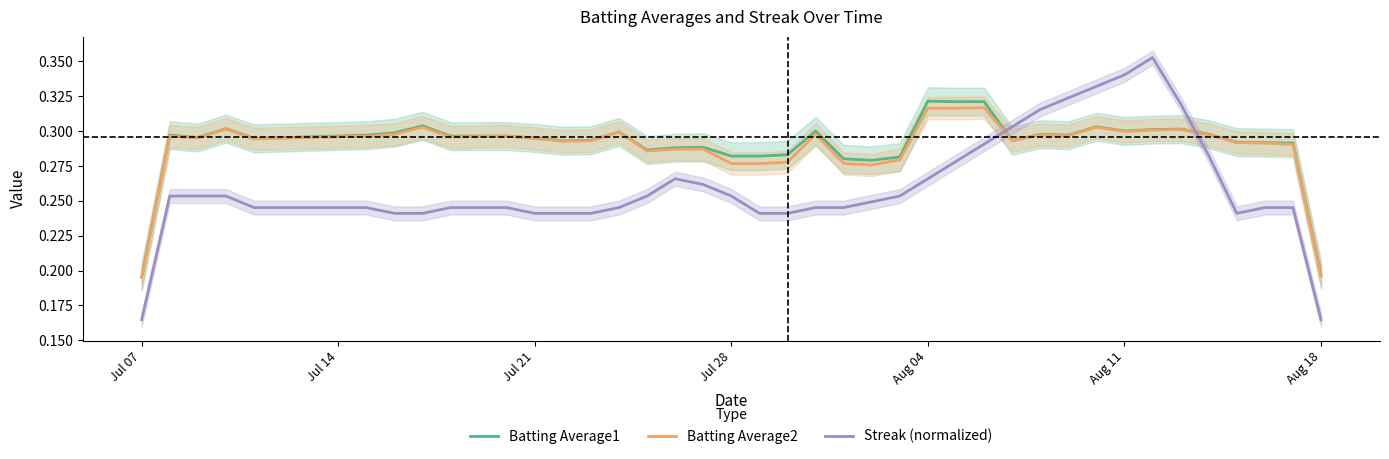

True or false: Batting Average2 and Streak (normalized) intersect in this chart.

True